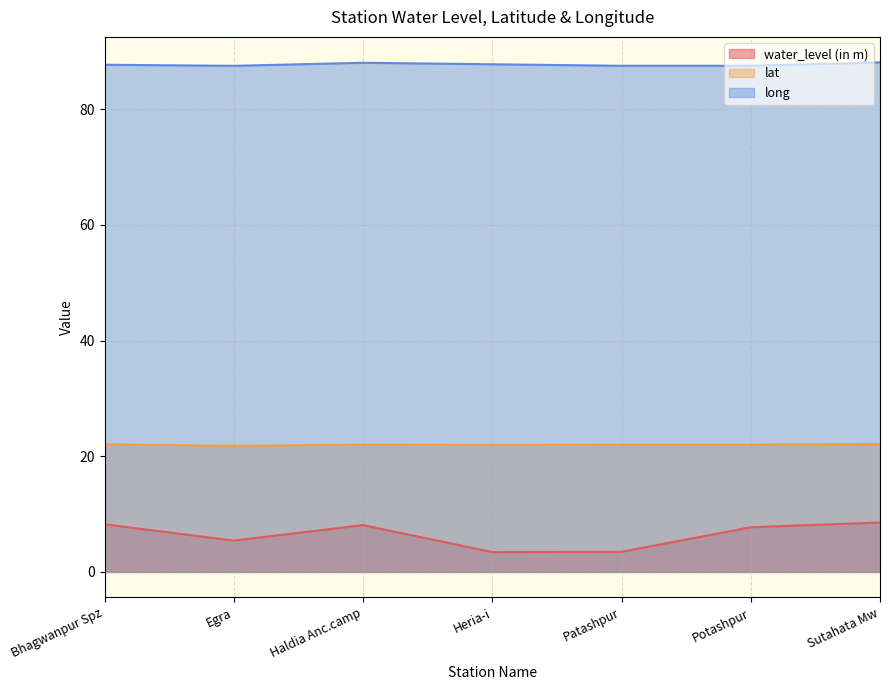

How many lines are shown in the chart?

3